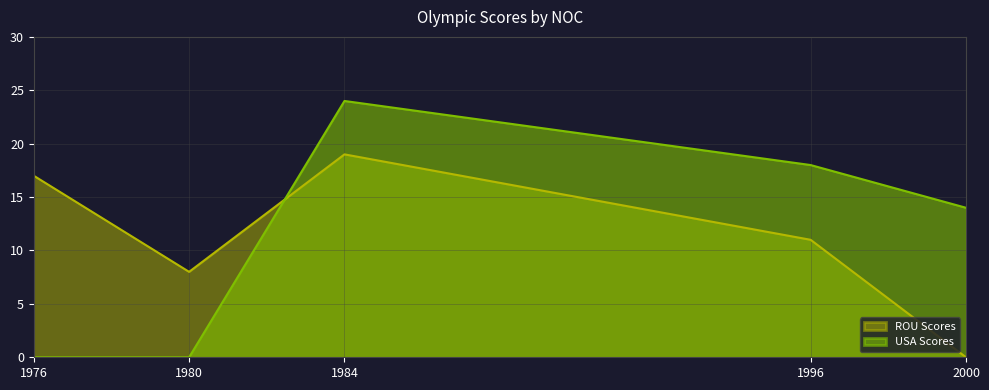

How many lines are shown in the chart?

2